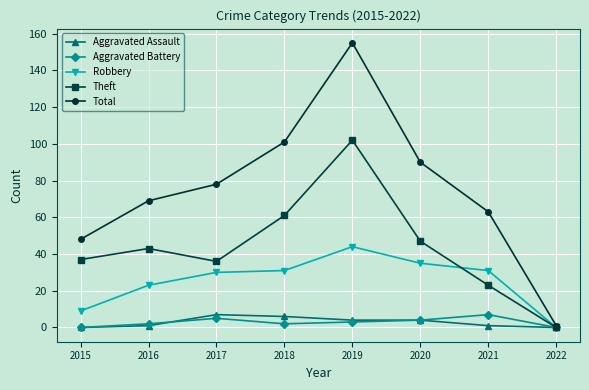

How many data points in Robbery are less than 31?

4